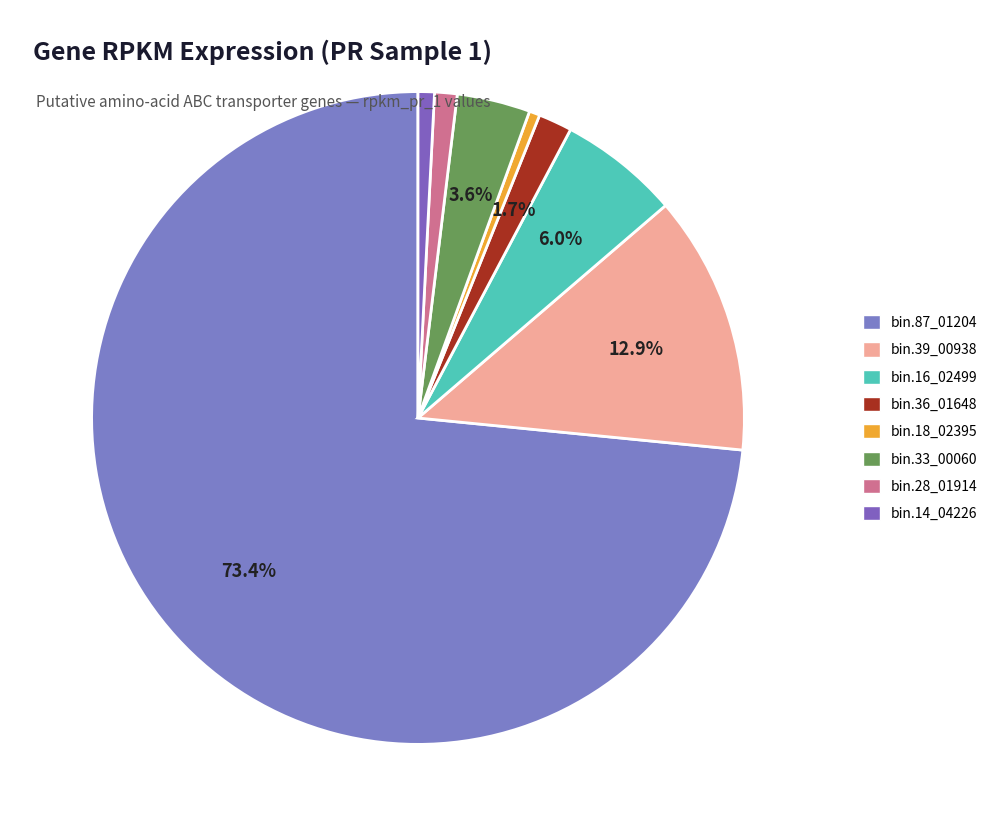

What is the majority slice?

bin.87_01204